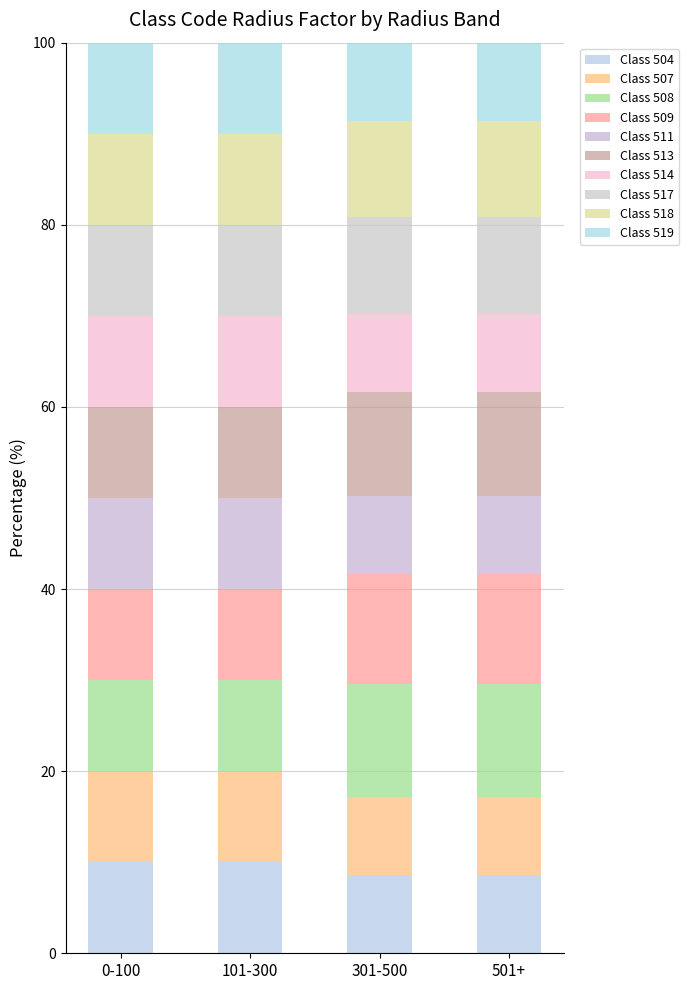

What is the label of the 2nd bar from the right?

301-500